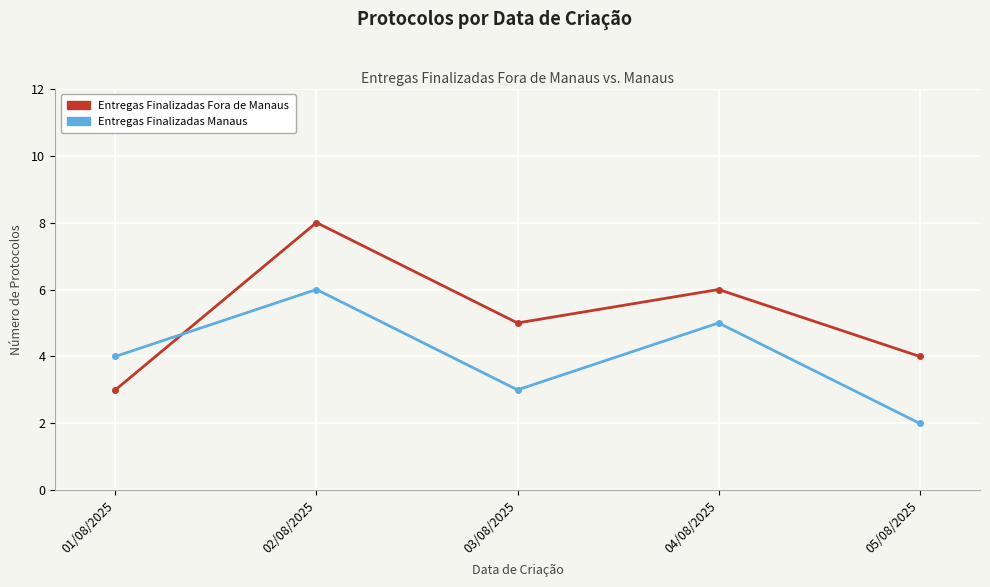

Does the chart display data point markers on the line(s)?

Yes